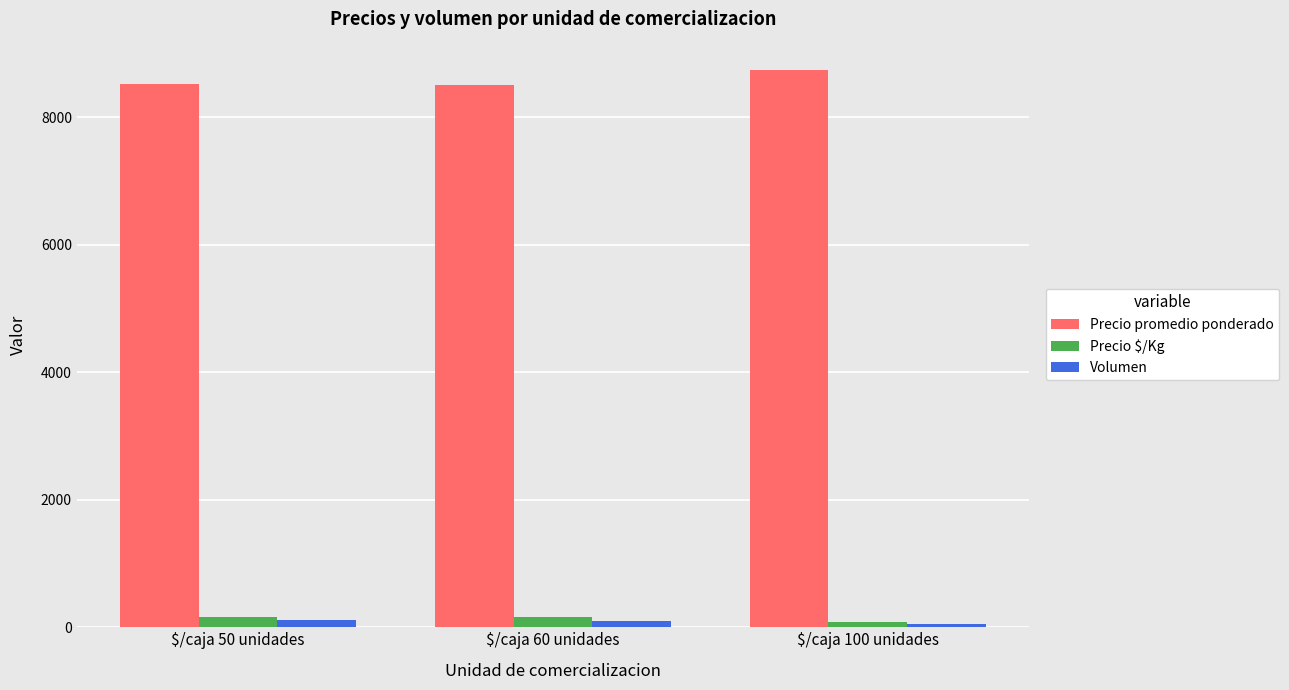

What are all the series names shown in the legend?

Precio promedio ponderado, Precio $/Kg, Volumen